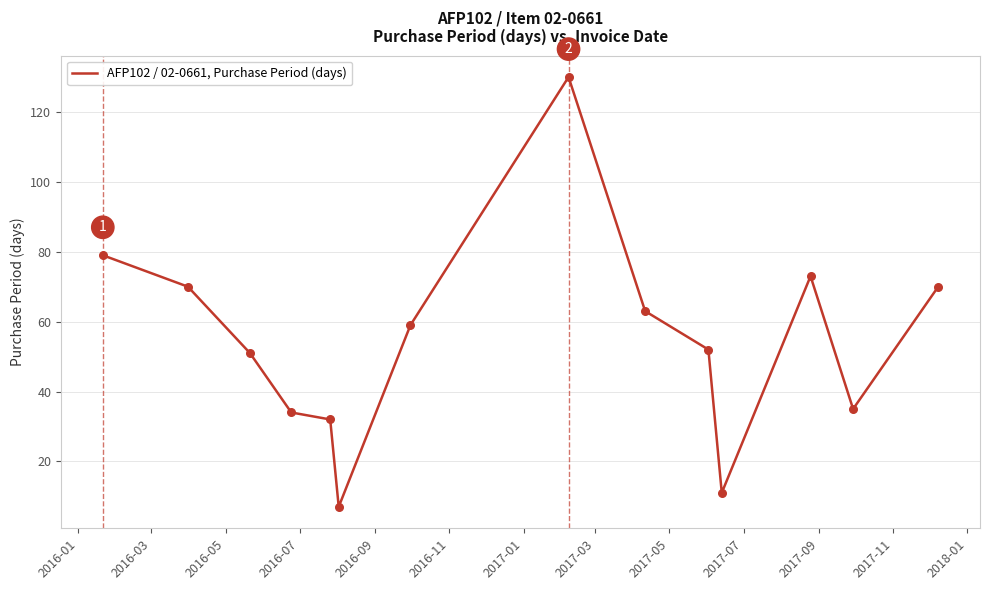

What is the minimum value shown in the chart?

7